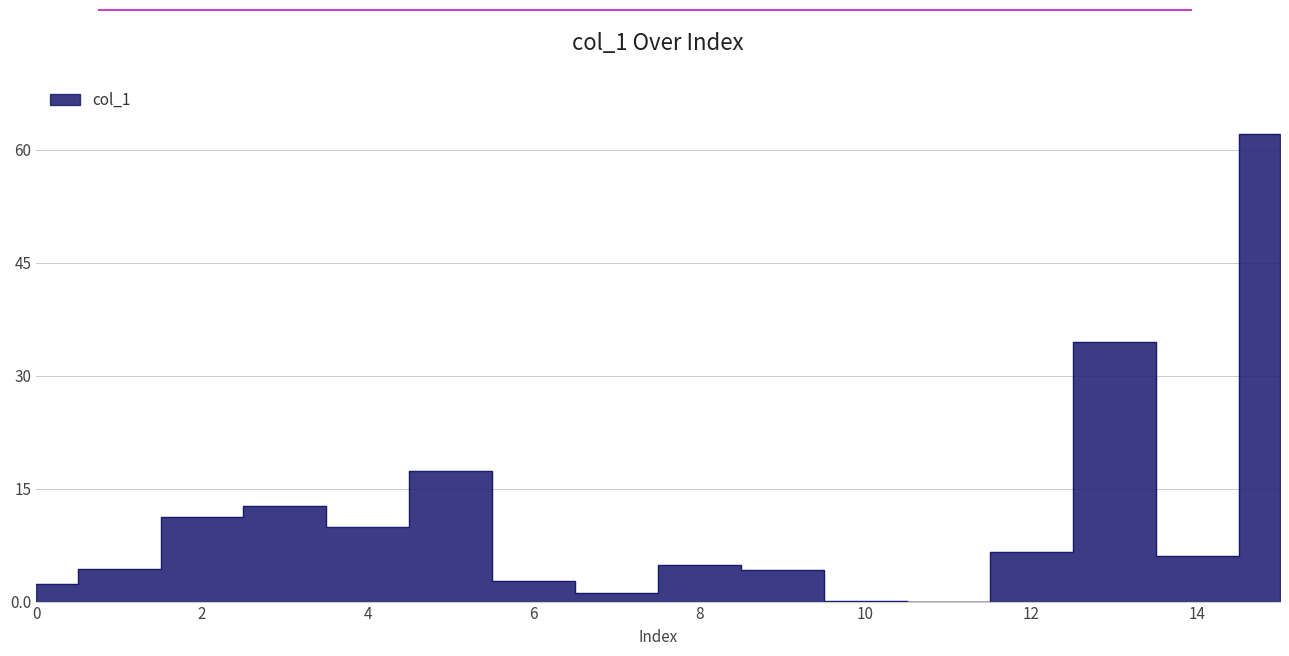

List the labels in order of value, largest first.

15, 13, 5, 3, 2, 4, 12, 14, 8, 1, 9, 6, 0, 7, 10, 11